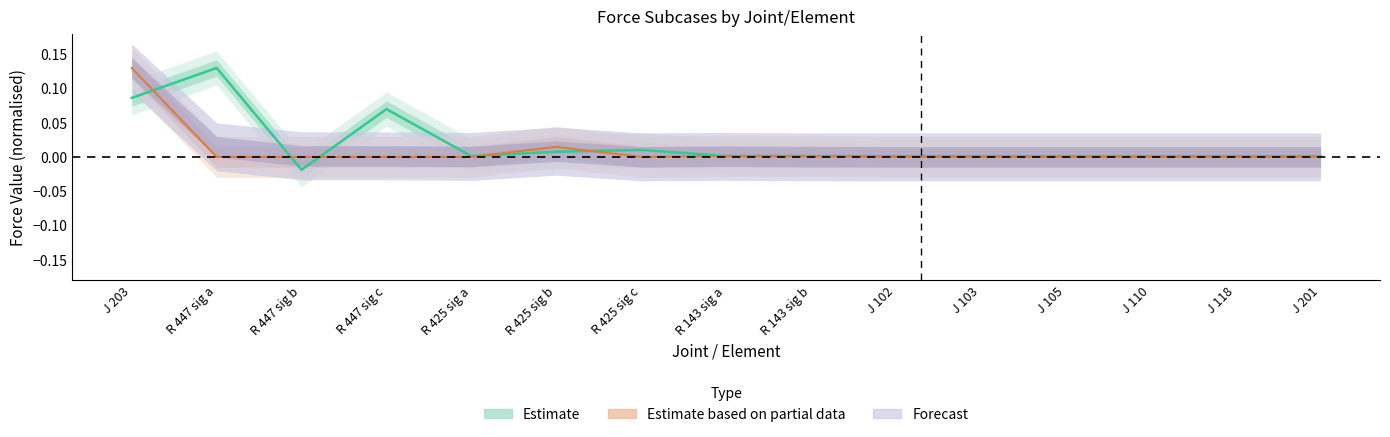

What is the difference between the second highest and minimum values?

0.1